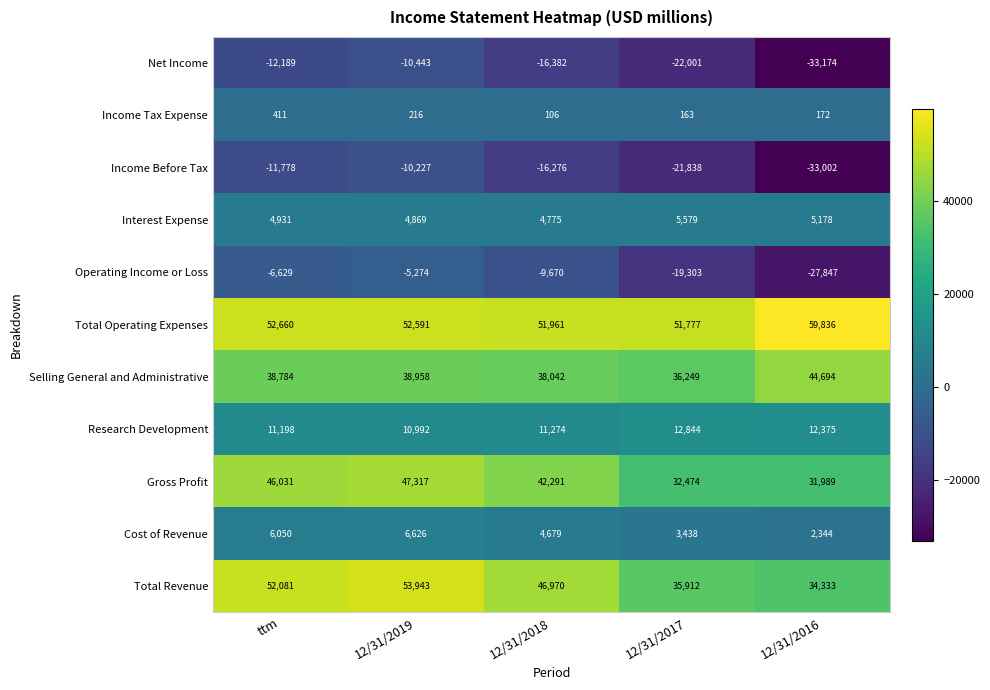

Count the number of data series in this chart.

11